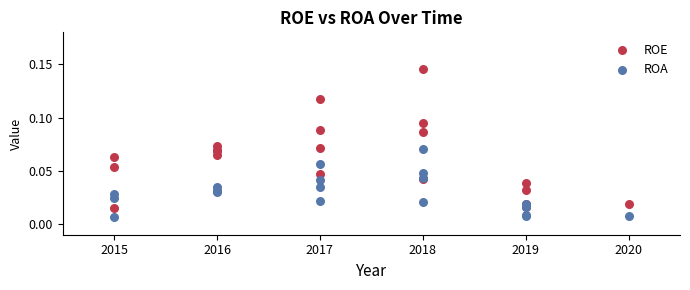

What is the X range (max minus min) for the scatter plot?

5.0